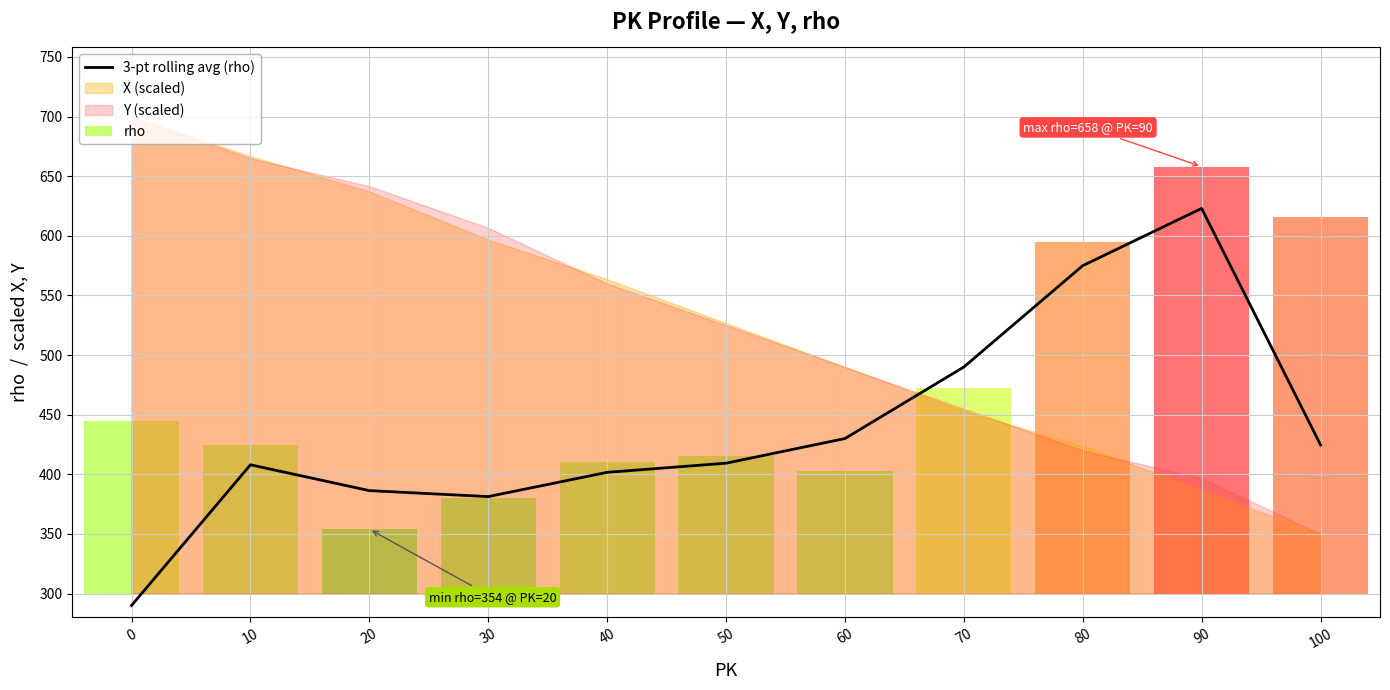

What is the sum of all values?

4819.3